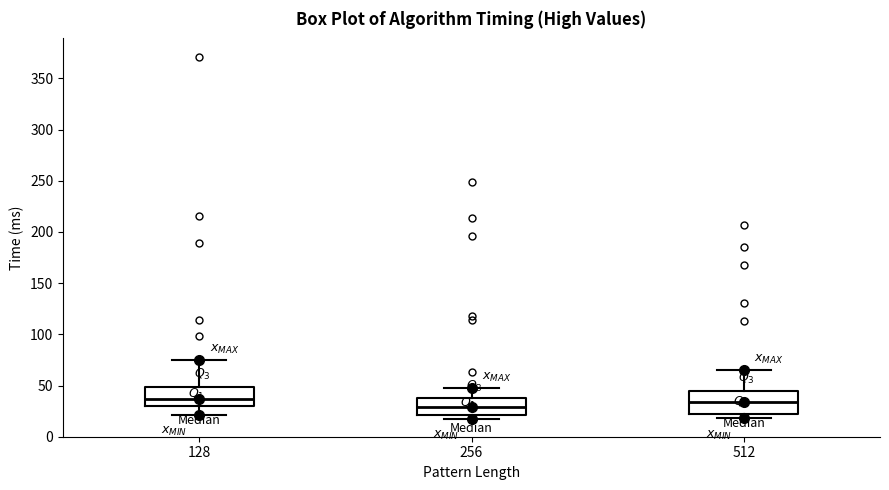

Reading left to right, read every box against the y-axis: the position of its median line, the range the box covers, and the ends of its whiskers. The values are not printed on the chart, so give them approximately, as read against the axis.

128: median 35, box 30 to 50, whiskers 20 to 75
256: median 30, box 20 to 40, whiskers 20 (just below the box's lower edge) to 45
512: median 35, box 20 to 45, whiskers 20 (just below the box's lower edge) to 65